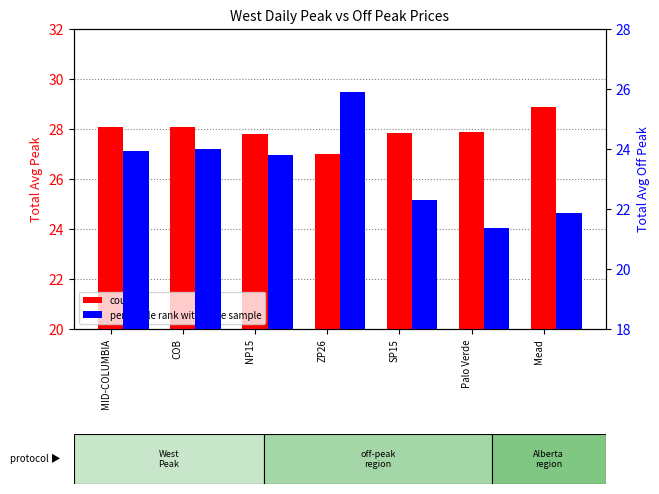

How many distinct data groups are displayed?

2